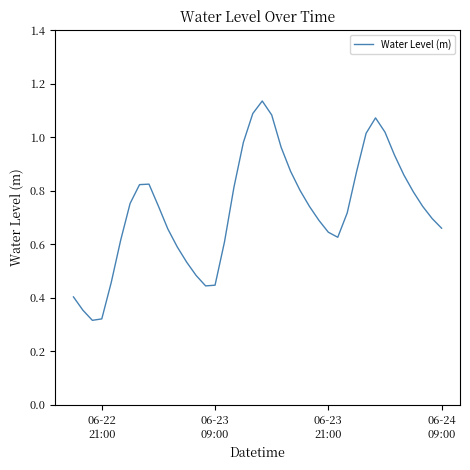

Is this an area chart (filled region under the line)?

No